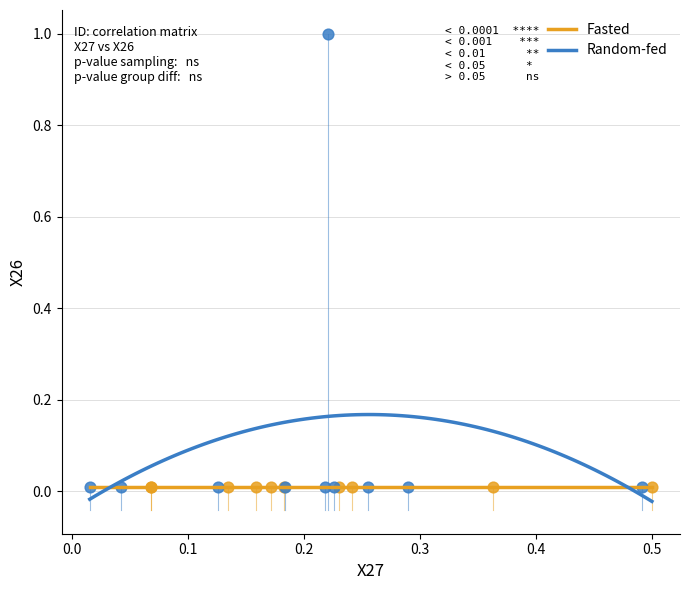

What are all the series names shown in the legend?

Fasted, Random-fed